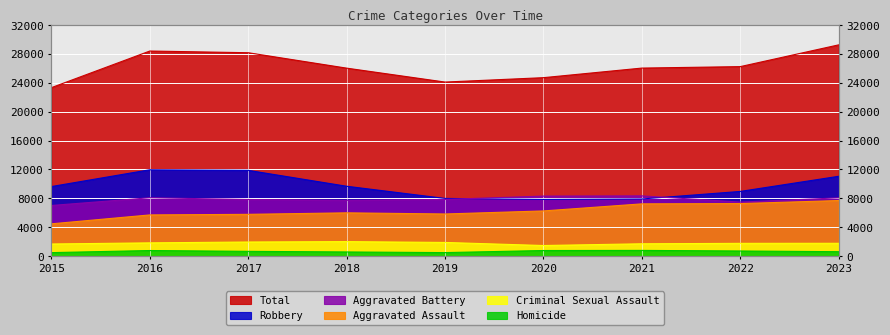

Is the value of Aggravated Assault at 2022 greater than the value of Criminal Sexual Assault at 2019?

Yes